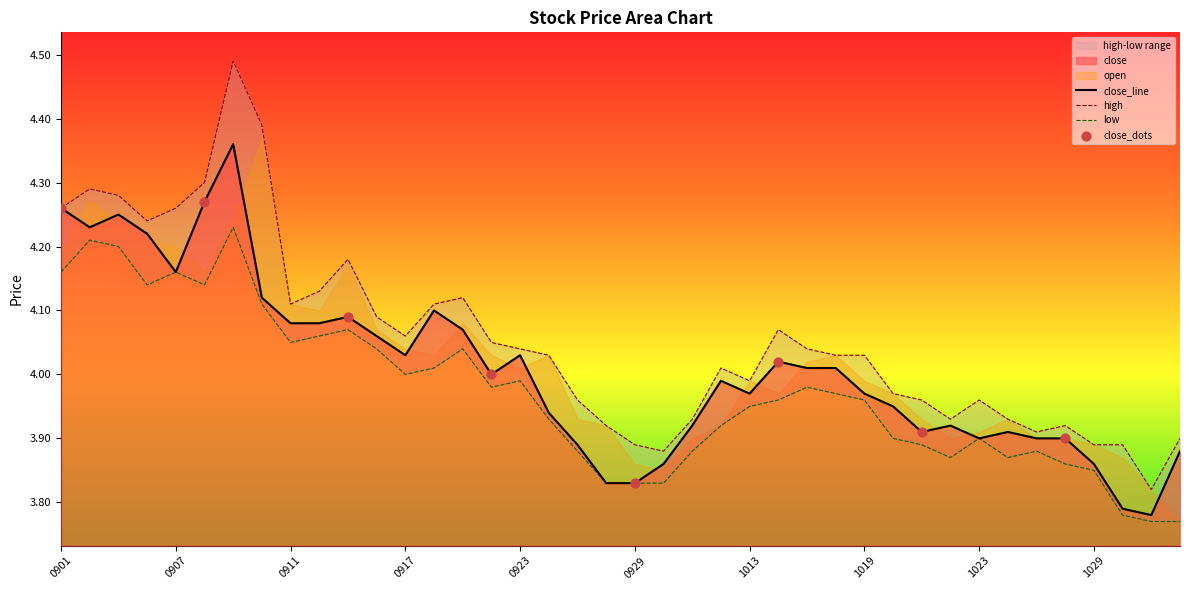

Which series contains the highest Y value?

high